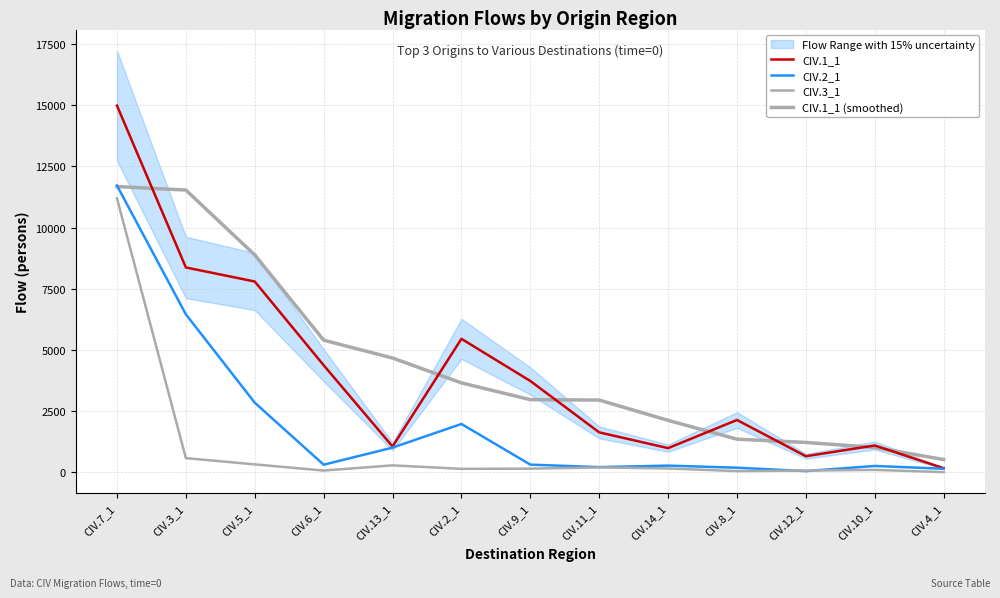

Where is the first local maximum for CIV.1_1?

CIV.2_1